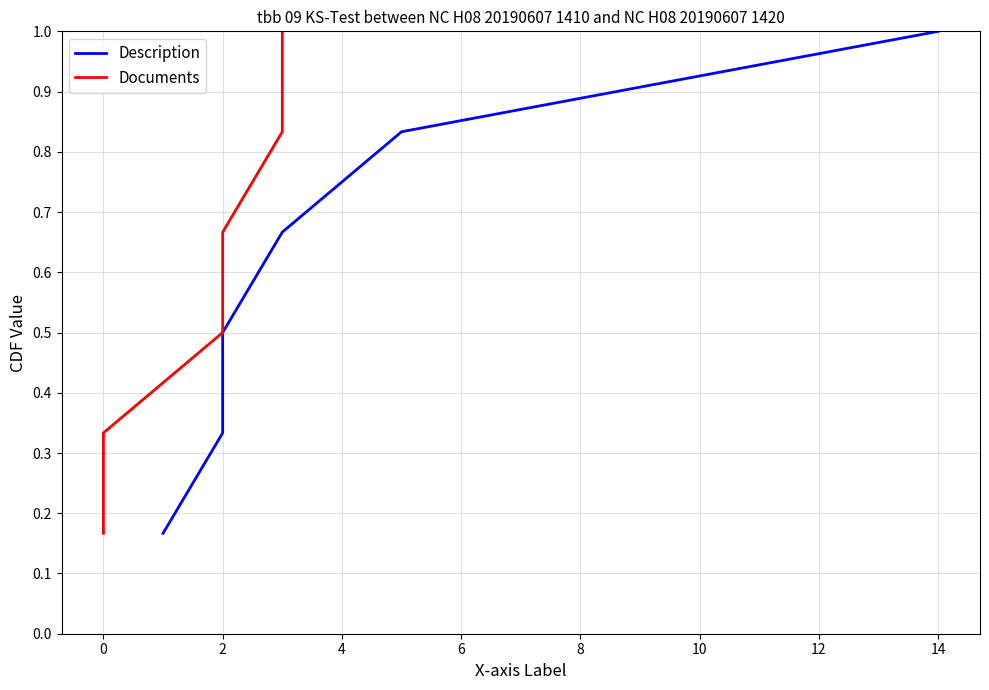

What is the average value of the Documents series?

0.6